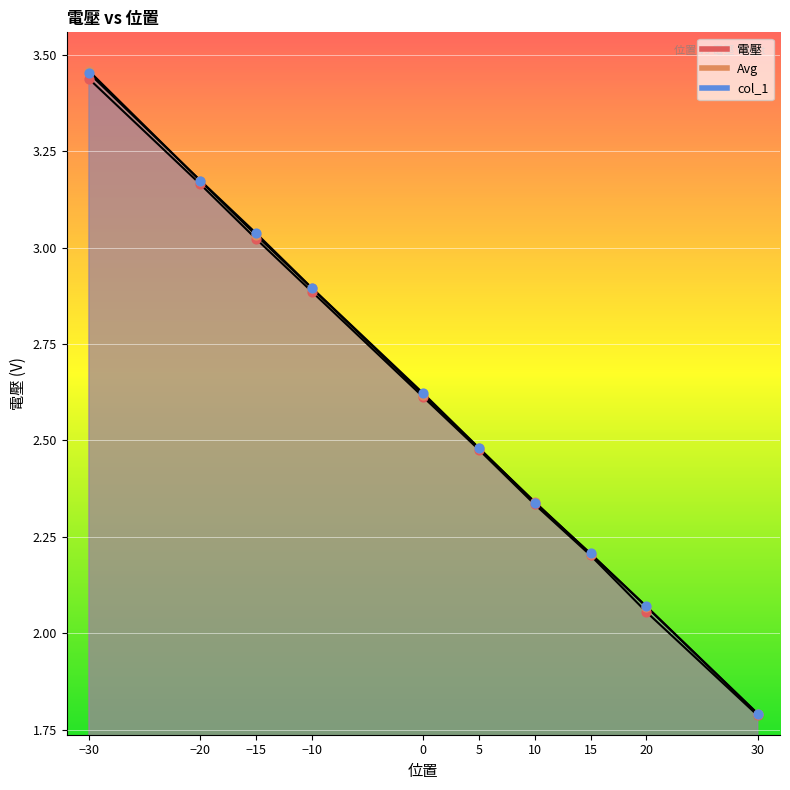

Which series has the largest Y range (max minus min)?

Avg